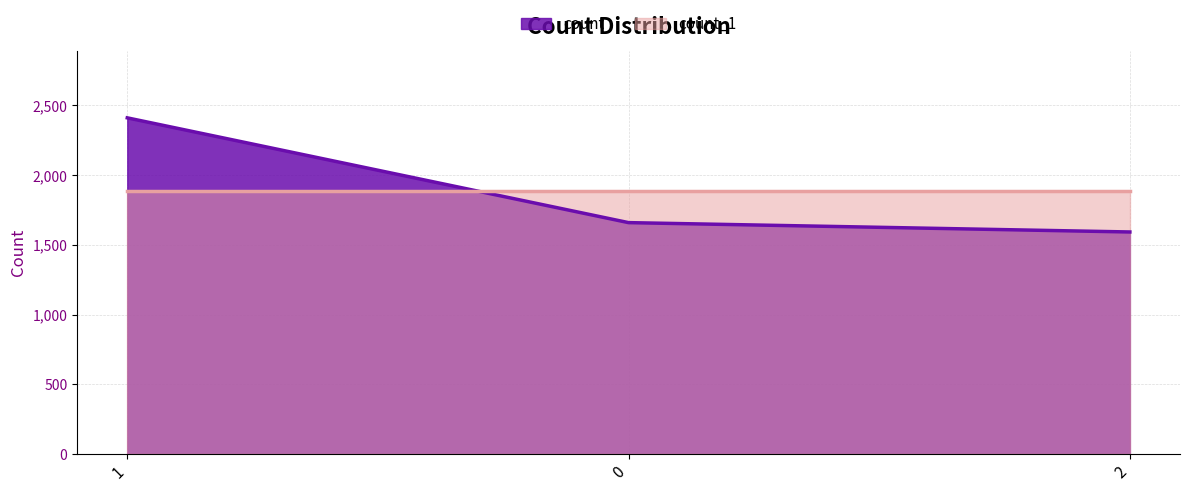

At which label does the data first exceed 1660?

1